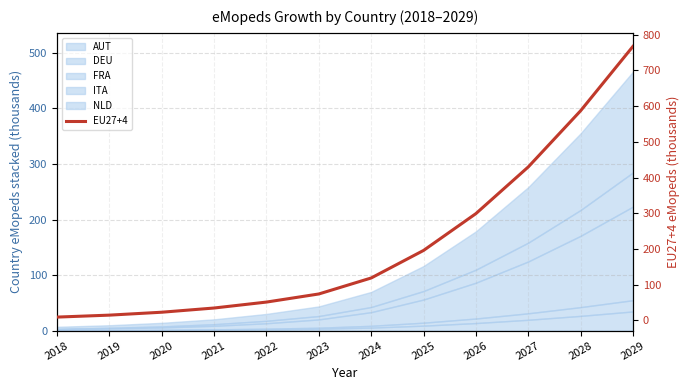

What is the smallest value displayed?

9.2